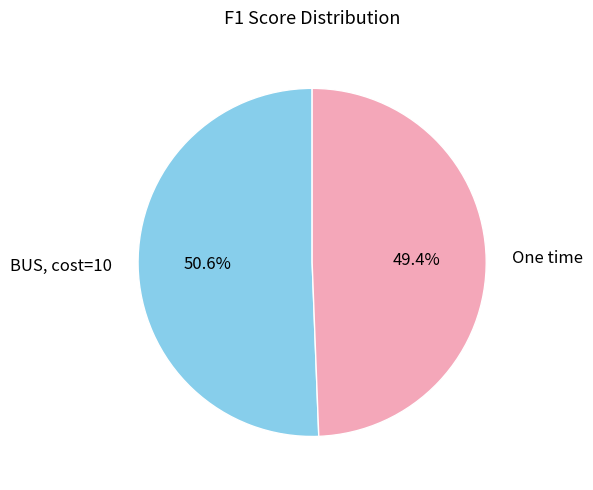

Combined, do One time and BUS, cost=10 account for over 50%?

Yes